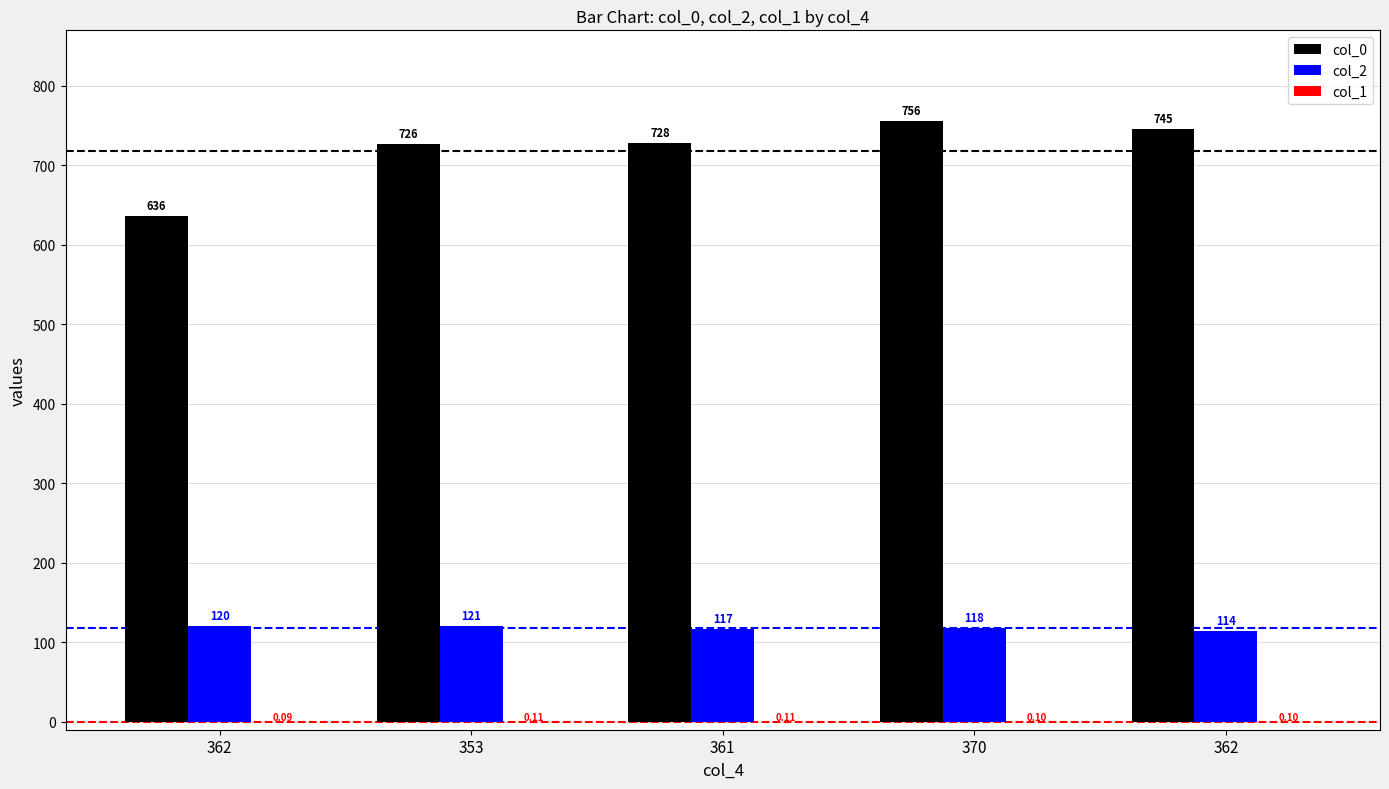

How many categories are shown in the chart?

5